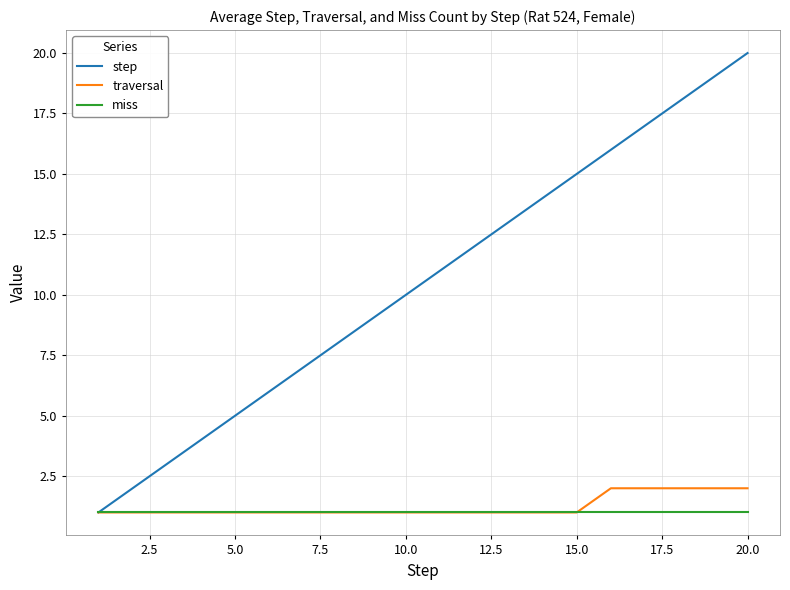

What is the minimum value for step?

1